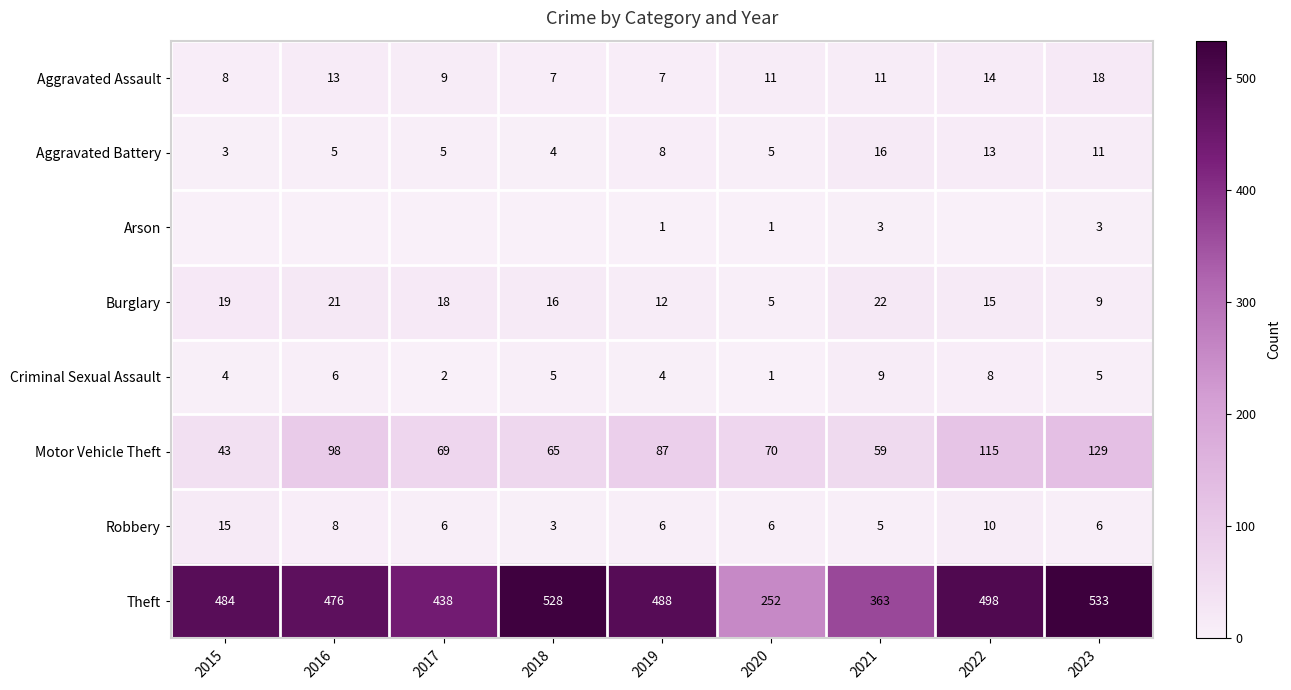

What is the total value across all series at 2019?

613